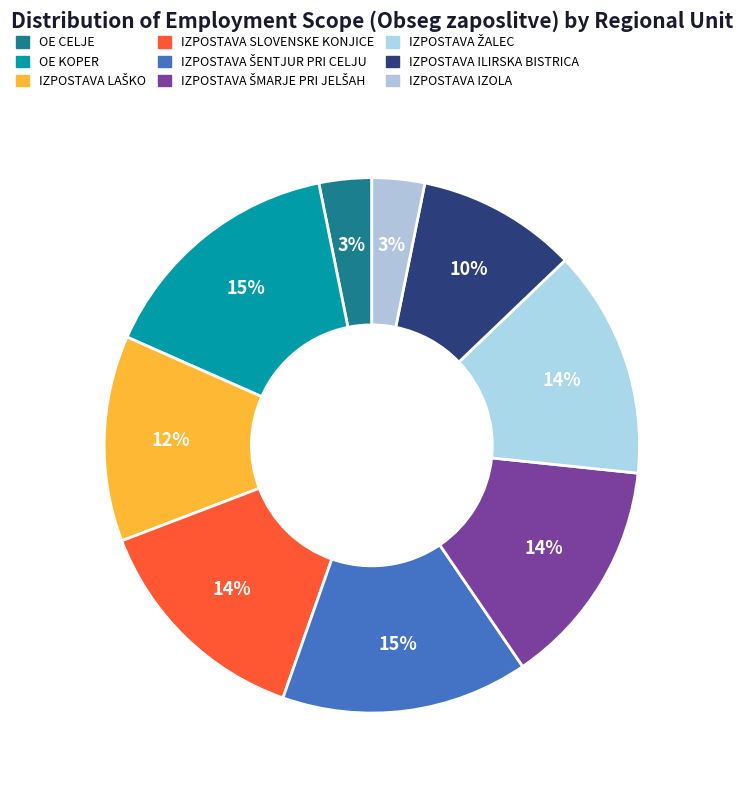

Which category has the biggest portion of the pie?

OE KOPER